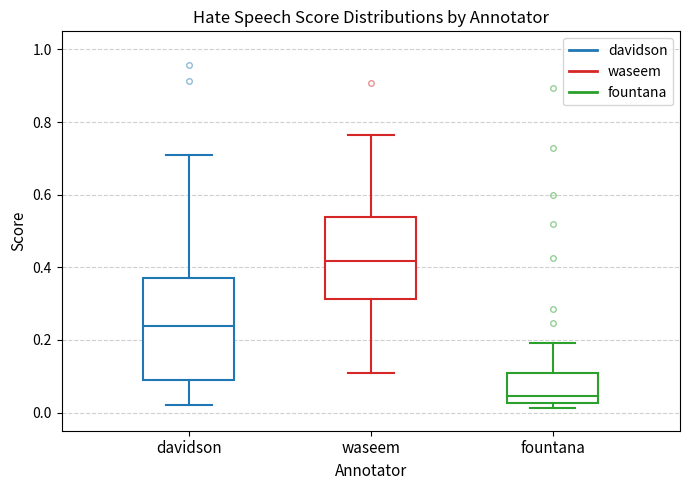

Which box has the lowest median line?

fountana